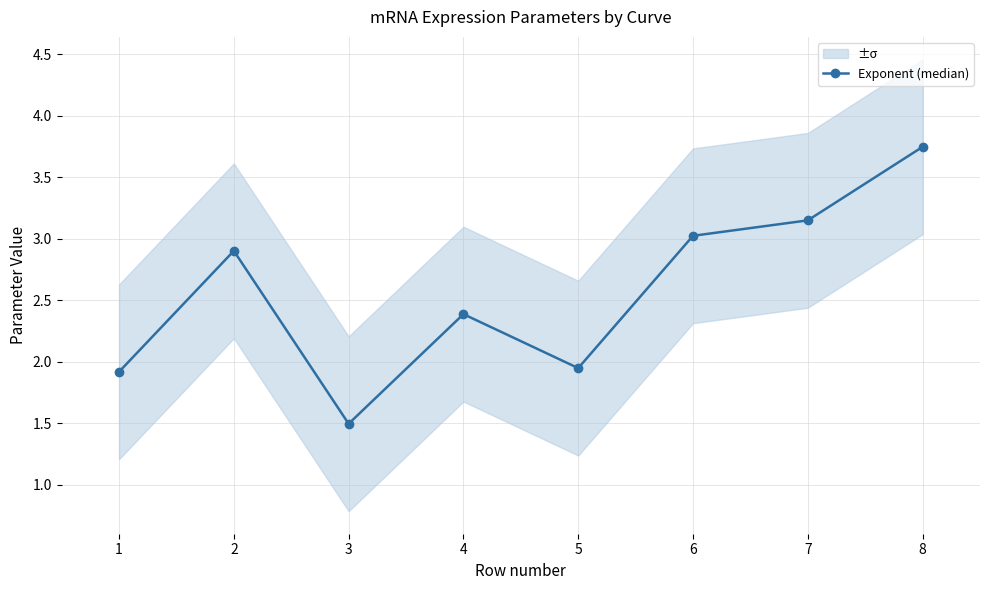

The value at 4 is 2.4. True or false?

True